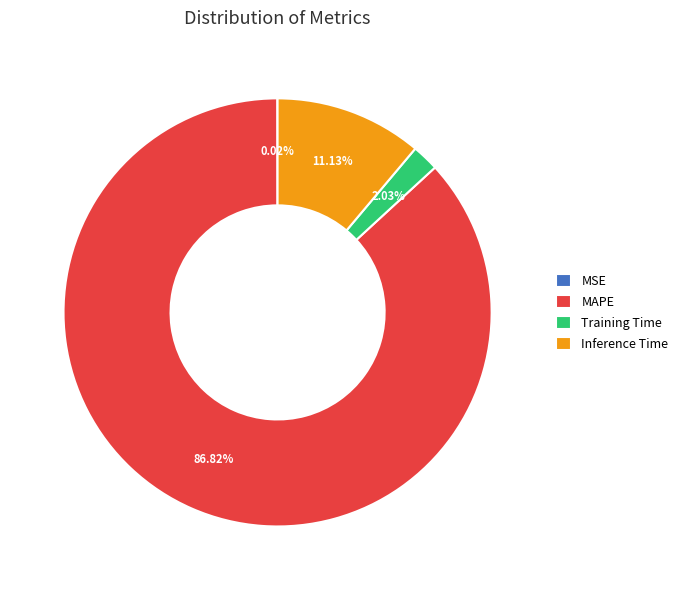

To the nearest percent, what is the difference between the Training Time and Inference Time slice percentages?

9%